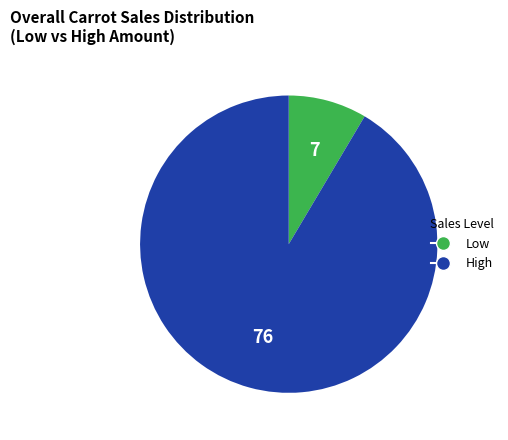

Is there a majority slice in this chart?

Yes